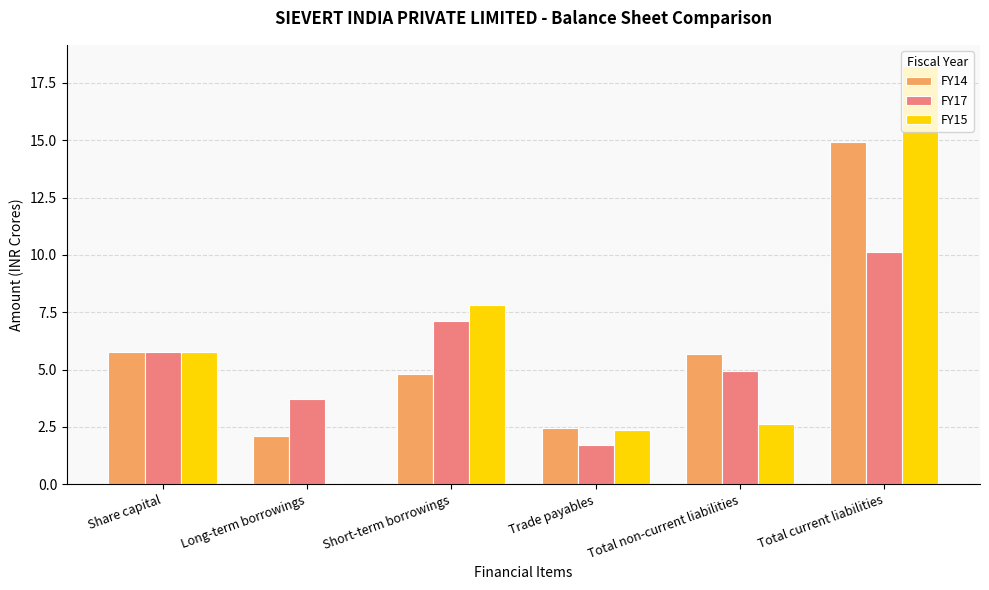

What is the sum of all FY14 values?

35.7